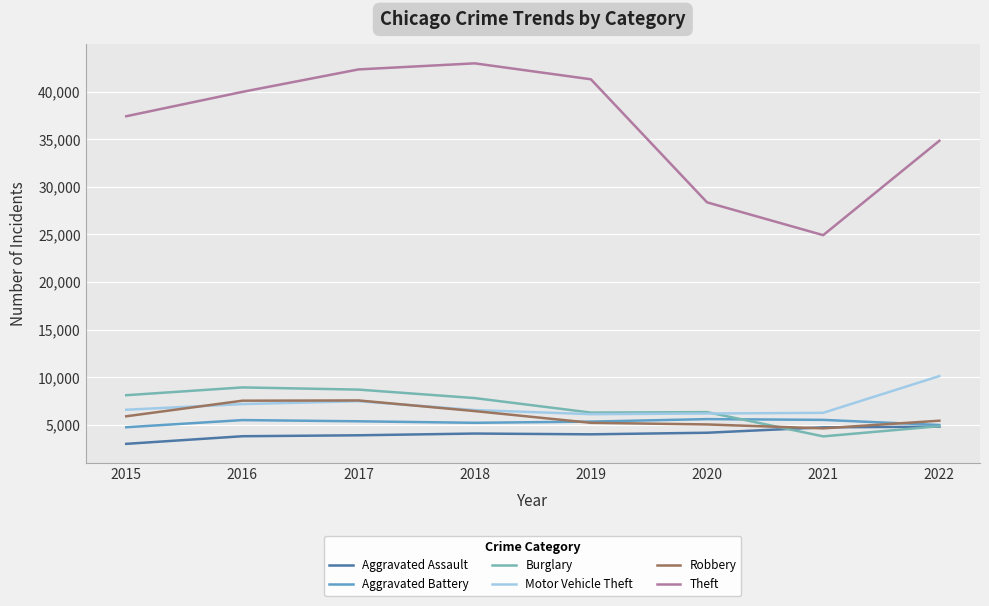

The value of Burglary at 2022 is 1387. True or false?

False